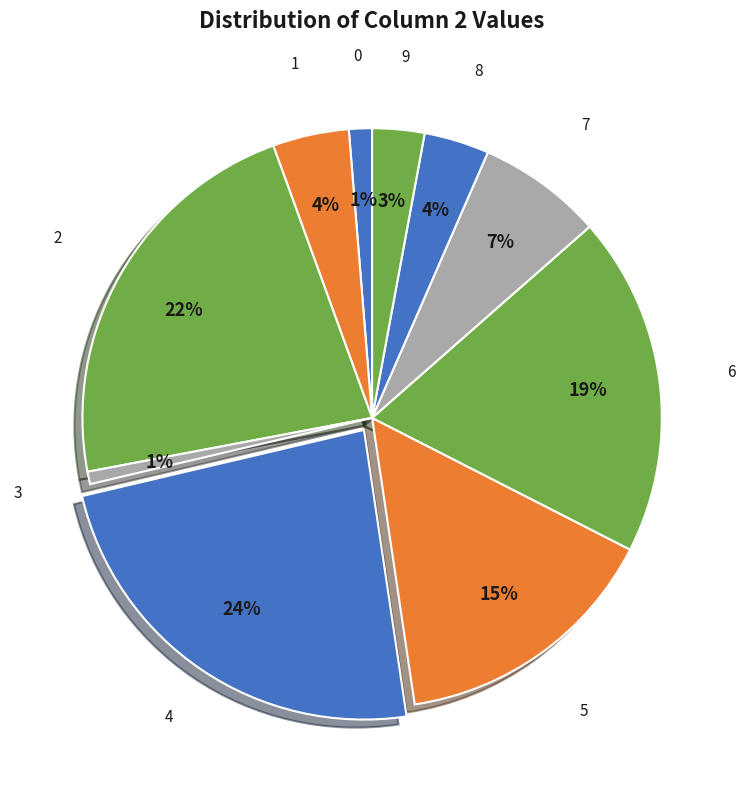

Is the sum of 6 and 3 greater than half?

No